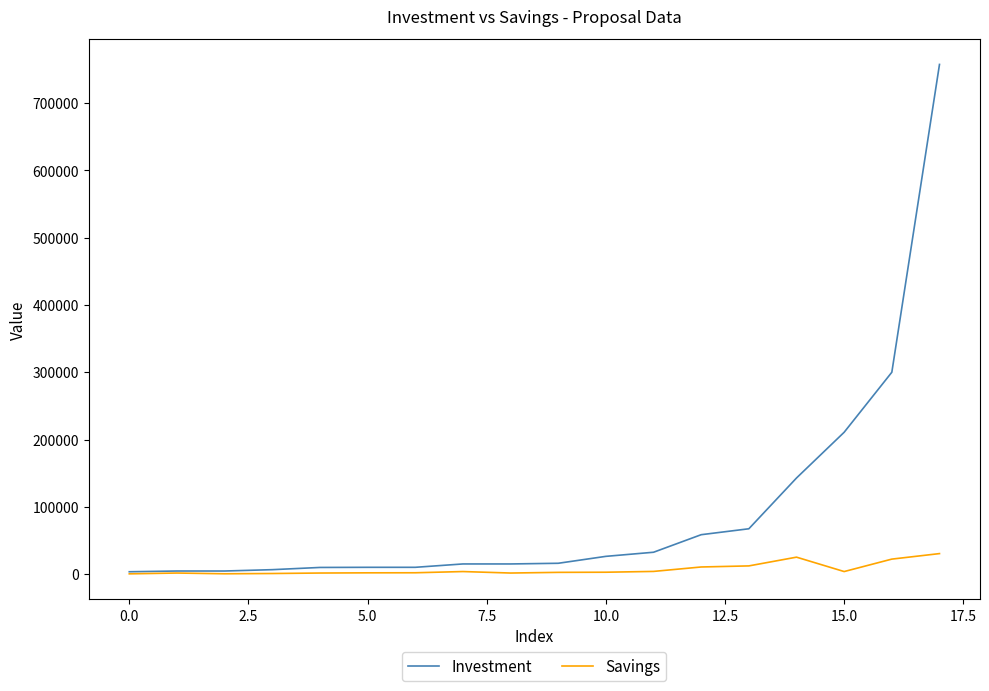

Which series has the largest total across all categories?

Investment